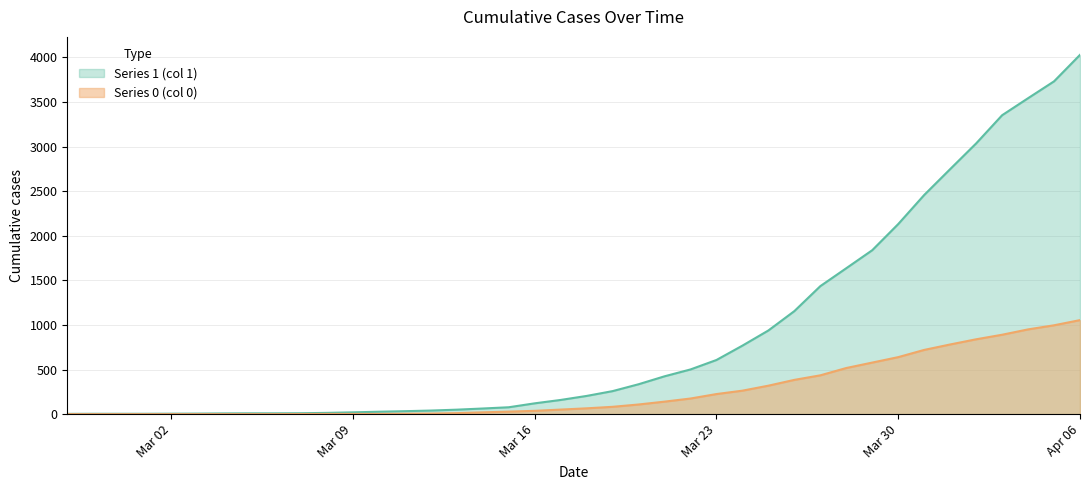

The Series 1 (col 1) series shows 938 at 2020-03-25. True or false?

True